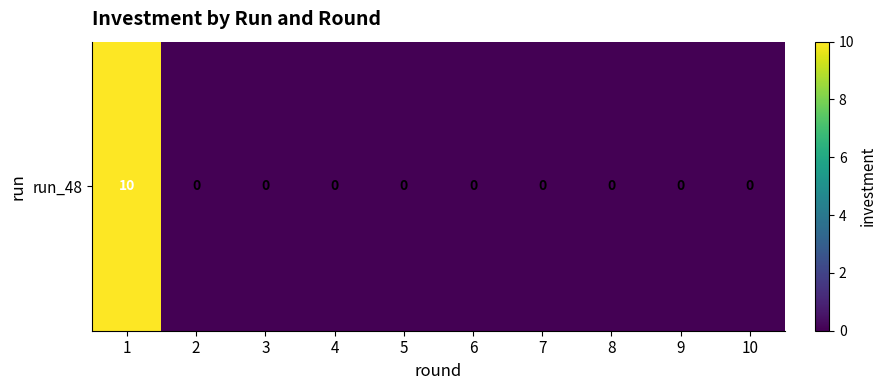

Count the number of values greater than 0.

1